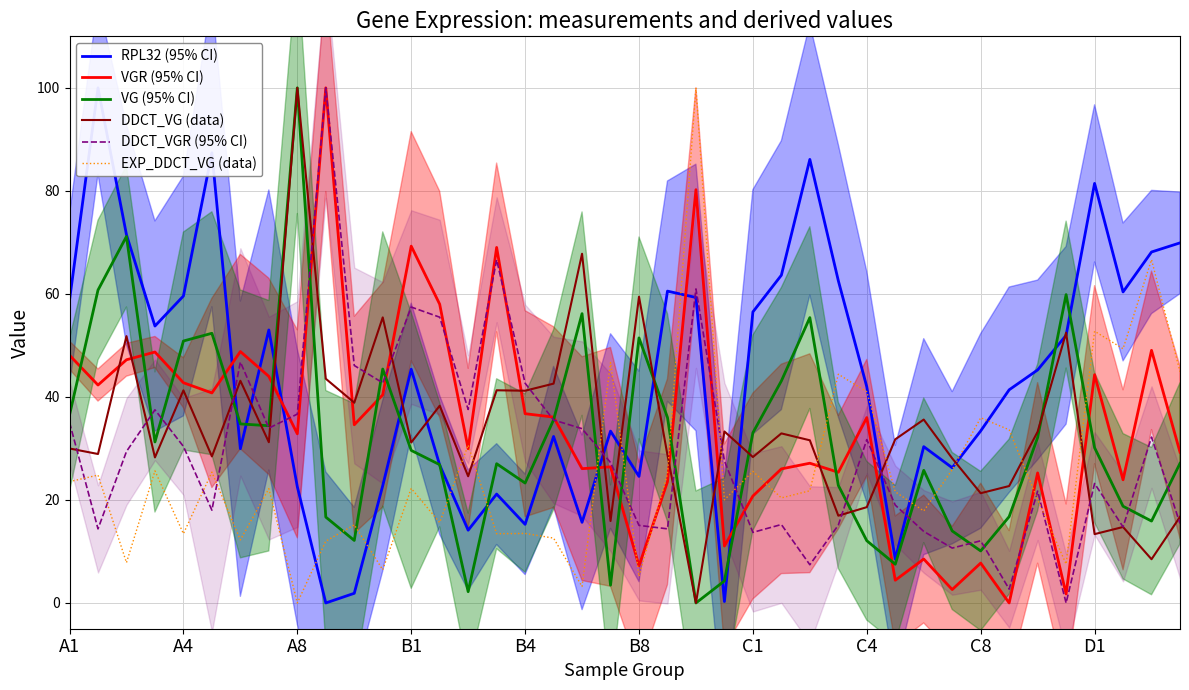

Is it true that DDCT_VG (data) equals 41.3 at 15?

True